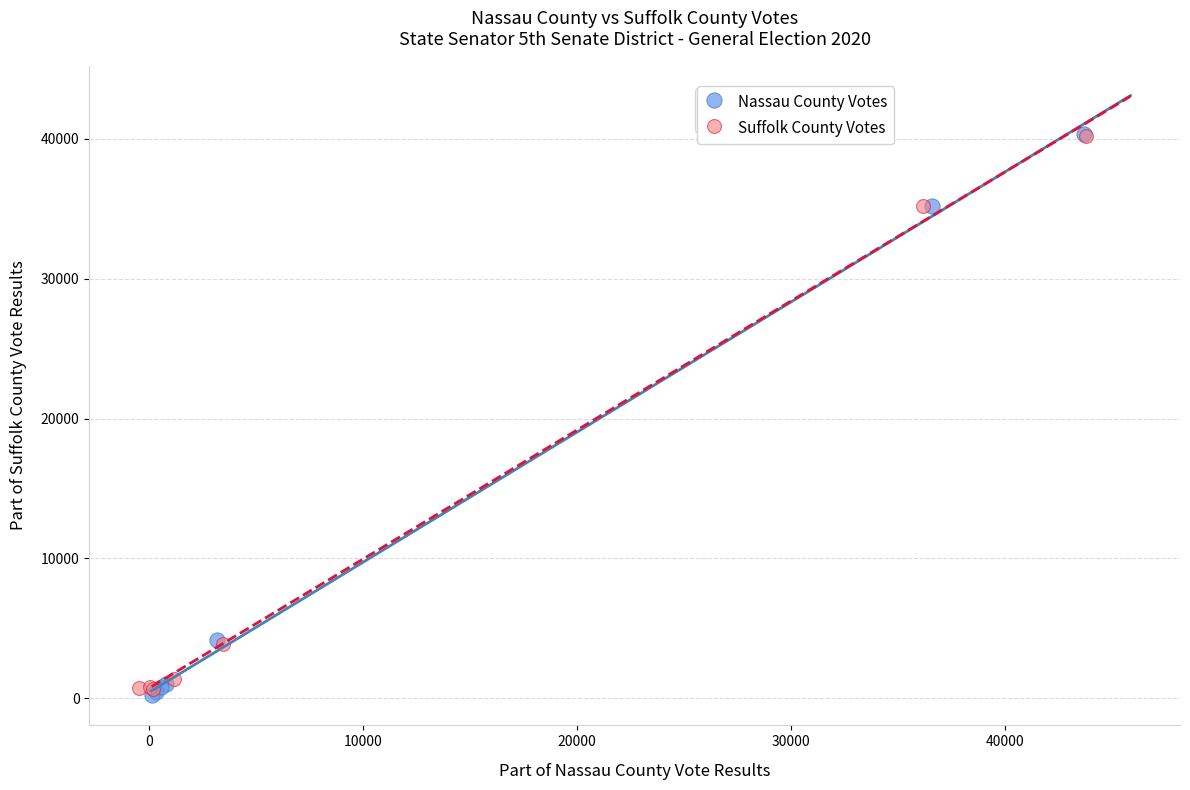

Which series has the widest spread of Y values?

Nassau County Votes